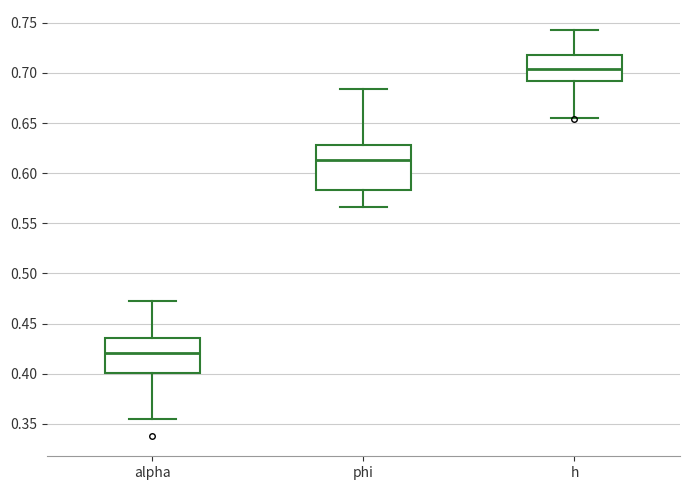

Which box's median line is the highest?

h